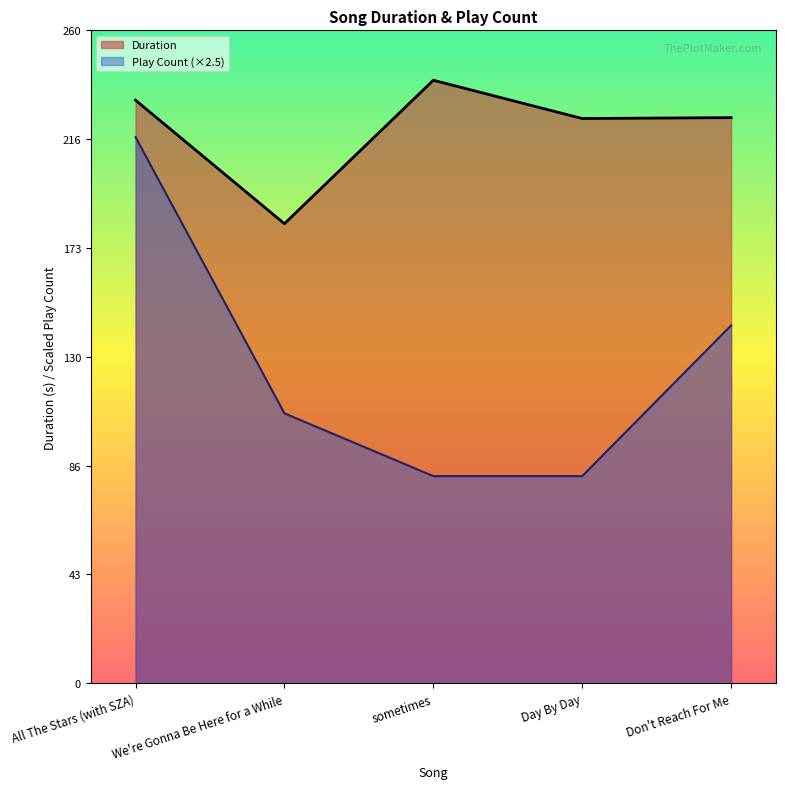

The value of Duration at 2024-05-10 is 305.6. True or false?

False